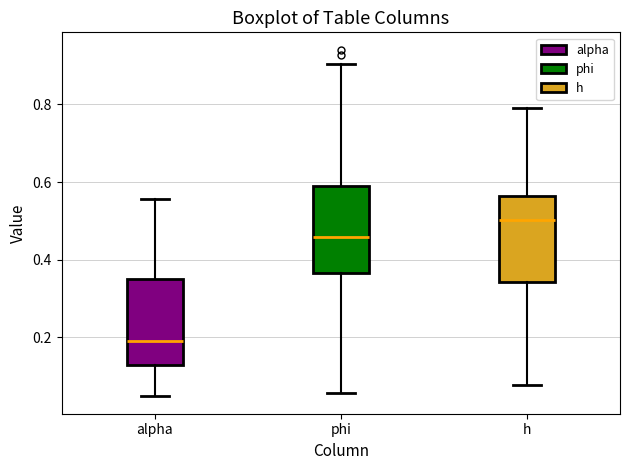

Reading left to right, read every box against the y-axis: the position of its median line, the range the box covers, and the ends of its whiskers. The values are not printed on the chart, so give them approximately, as read against the axis.

alpha: median 0.20, box 0.12 to 0.36, whiskers 0.04 to 0.56
phi: median 0.46, box 0.36 to 0.60, whiskers 0.06 to 0.90
h: median 0.50, box 0.34 to 0.56, whiskers 0.08 to 0.80